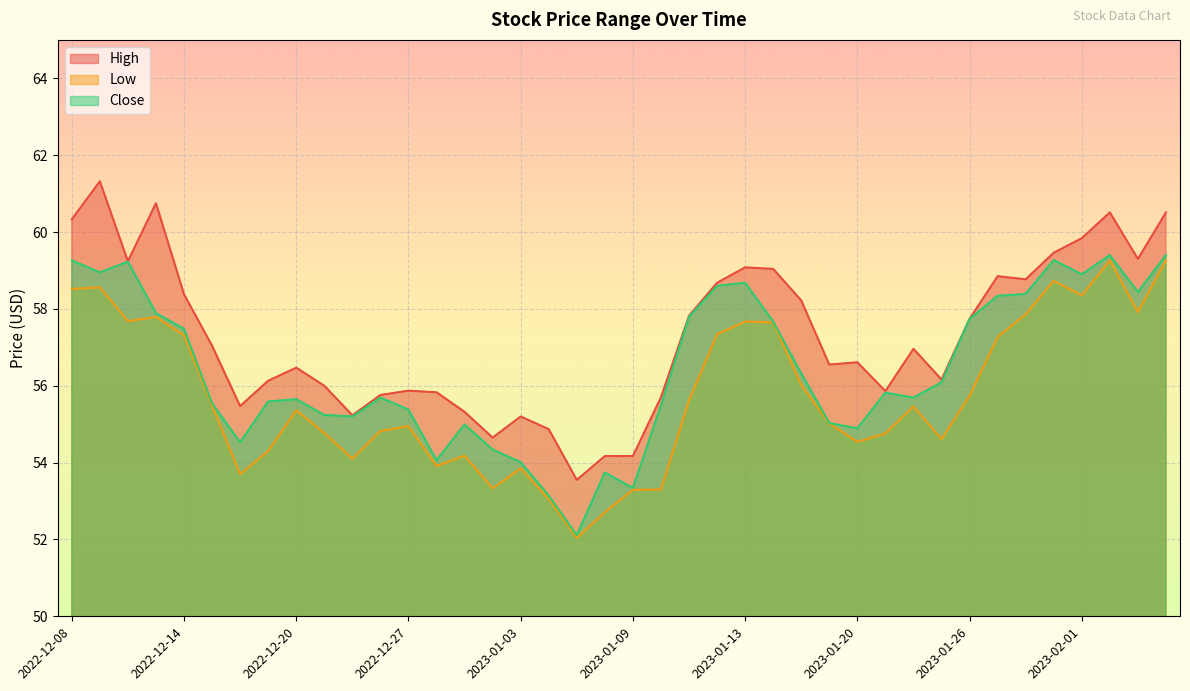

At which category does the chart reach its peak across all series?

2022-12-09